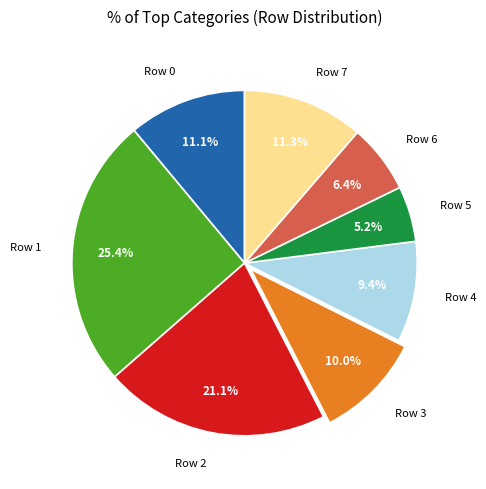

To the nearest percent, what portion does Row 7 represent?

11%